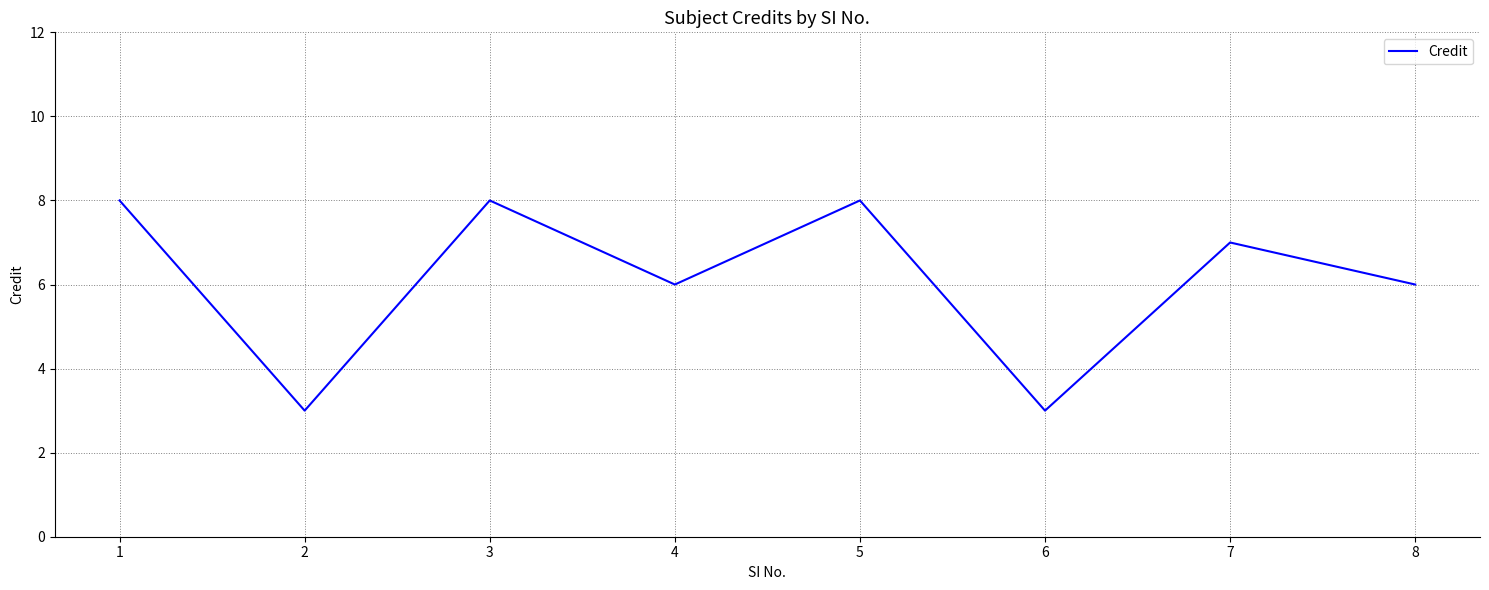

Reading left to right, transcribe all the data shown in this chart.

8	3	8	6	8	3	7	6